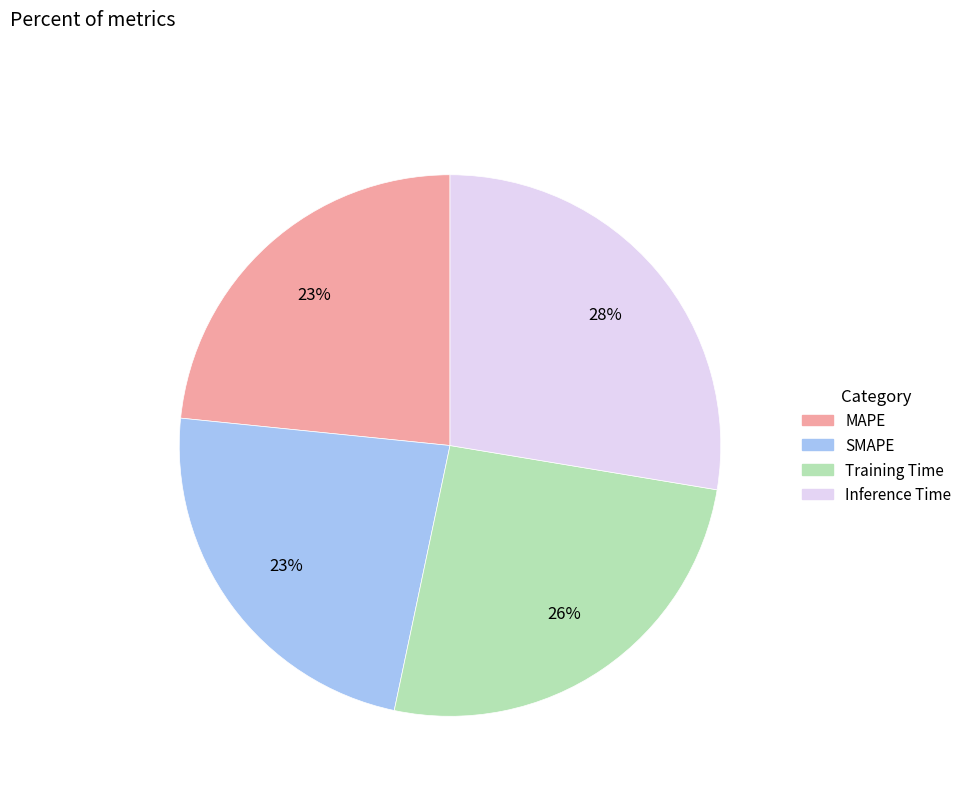

How many slices are in this pie chart?

4